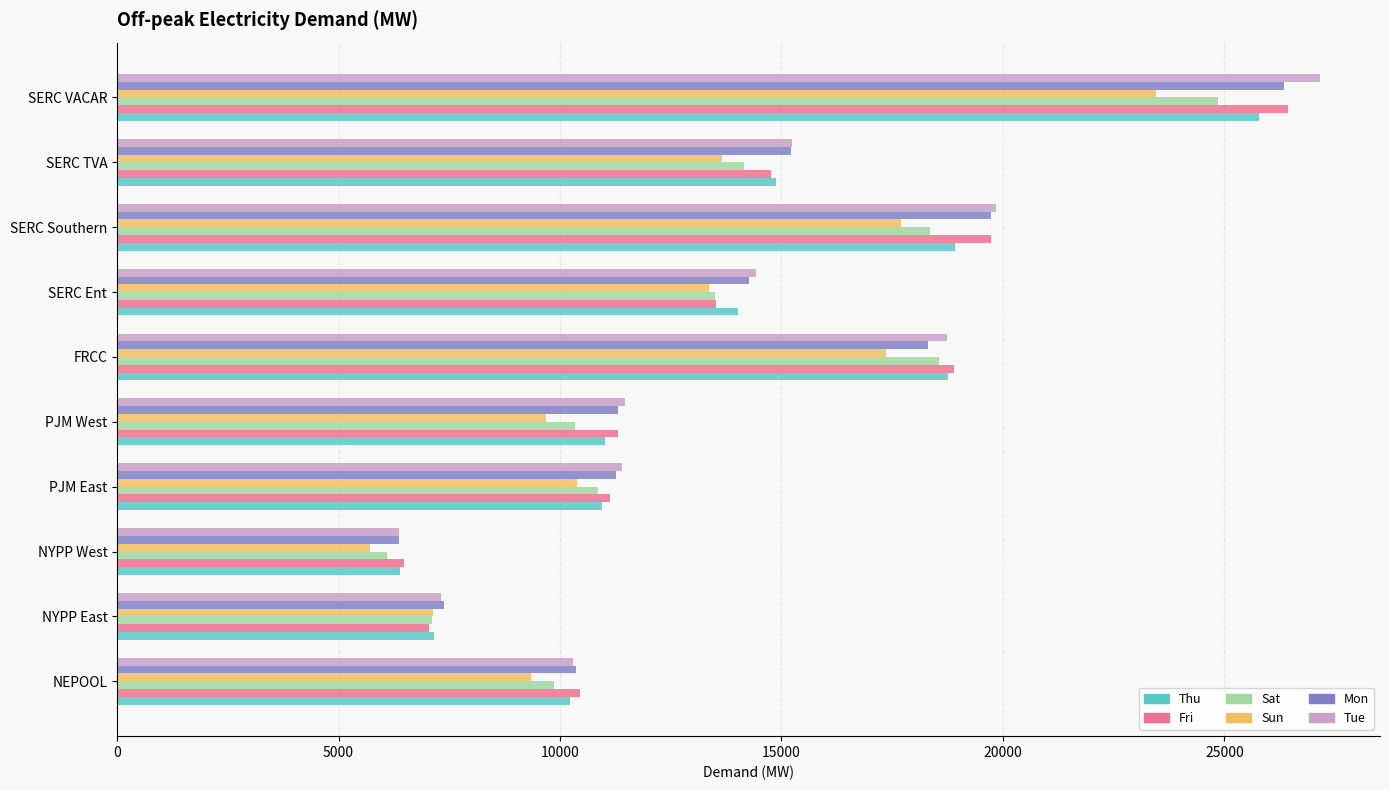

Which label corresponds to the largest value in the chart?

SERC VACAR